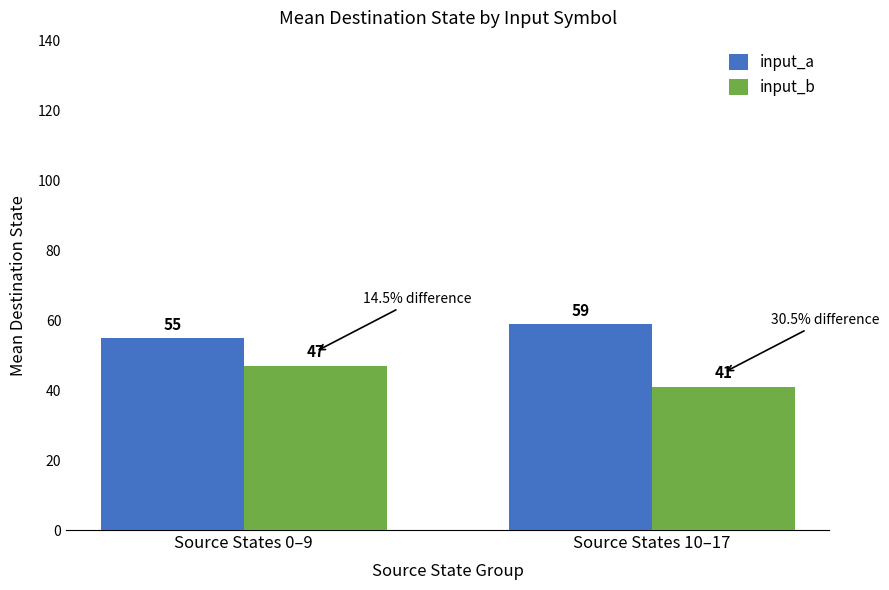

The value of input_b at Source States 10–17 is 55. True or false?

False